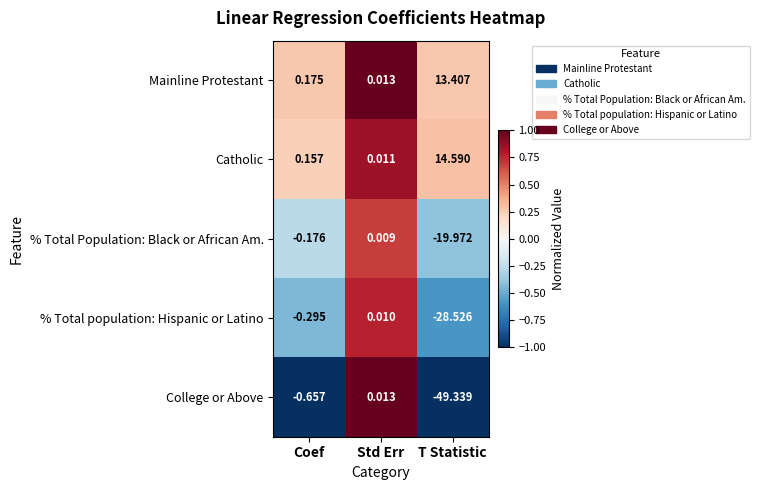

Which label corresponds to the smallest value in the chart?

T Statistic